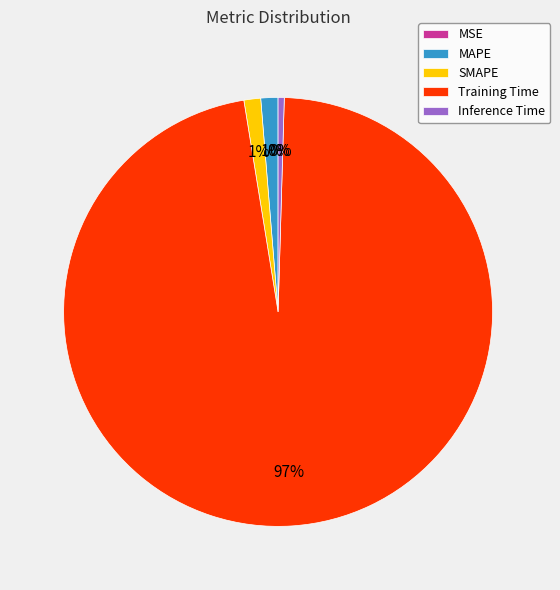

Which category has the biggest portion of the pie?

Training Time